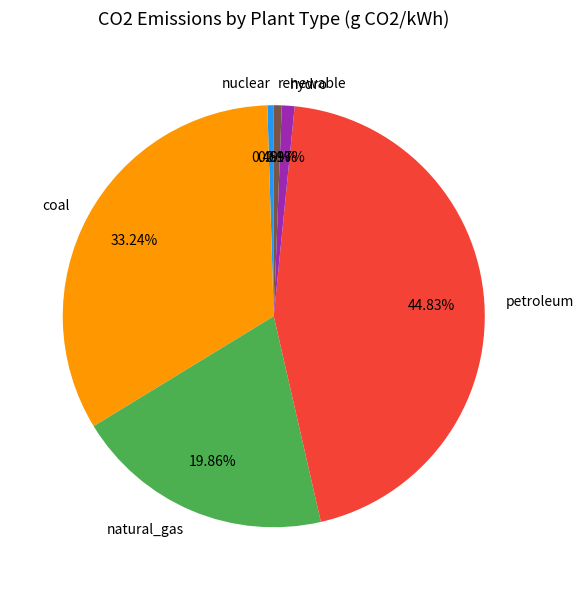

Which slice is the largest?

petroleum